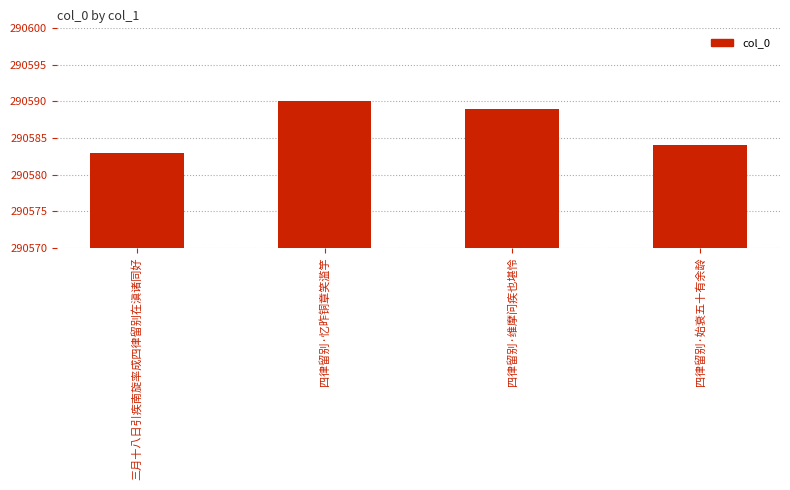

What is the value of the 2nd bar from the left?

290590